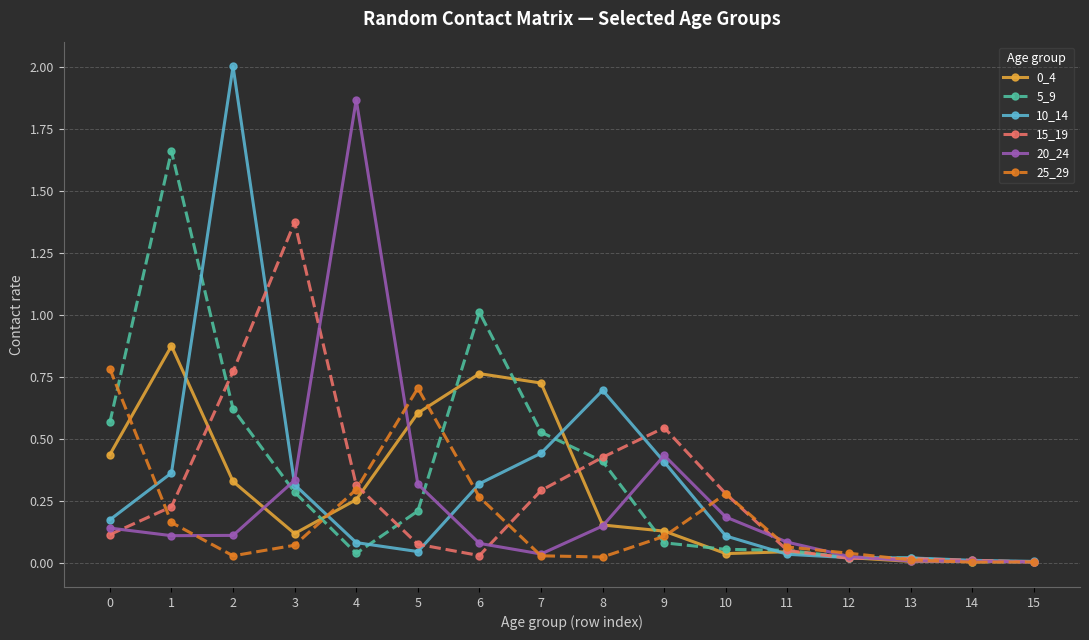

Which series has the largest range (max minus min)?

10_14